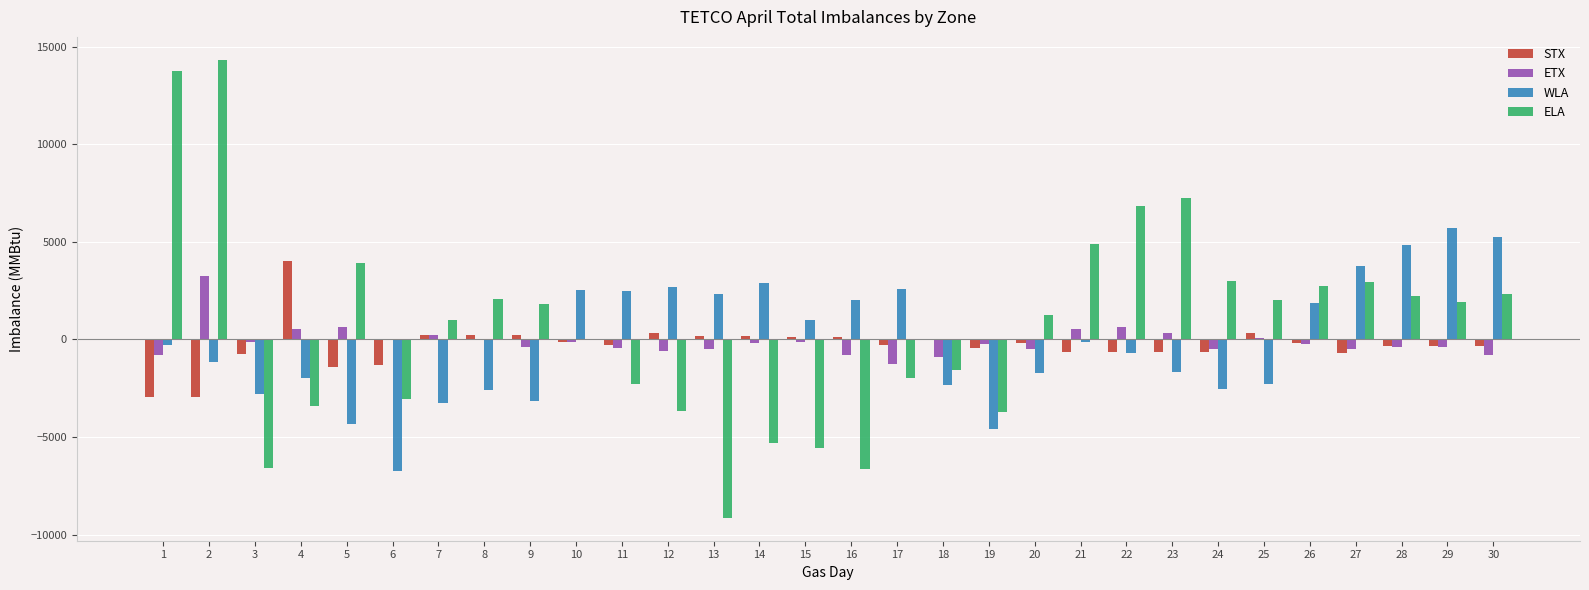

How many data points does each series have?

30